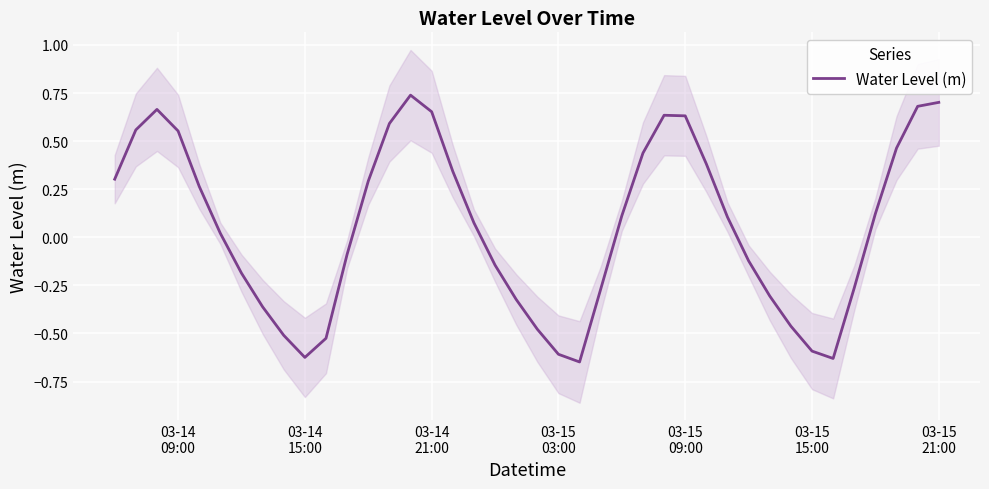

Does the chart display data point markers on the line(s)?

No